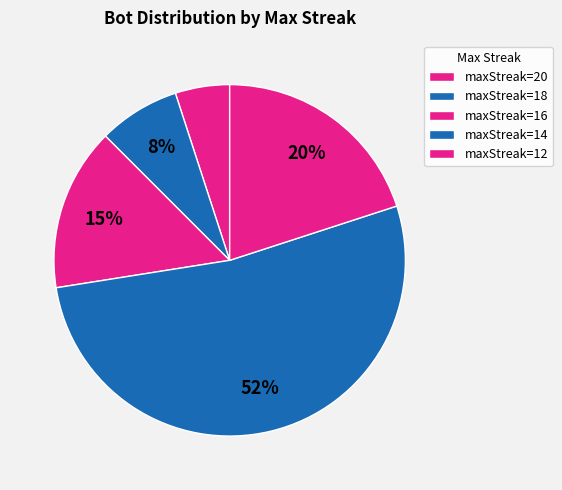

How many segments does this pie chart have?

5